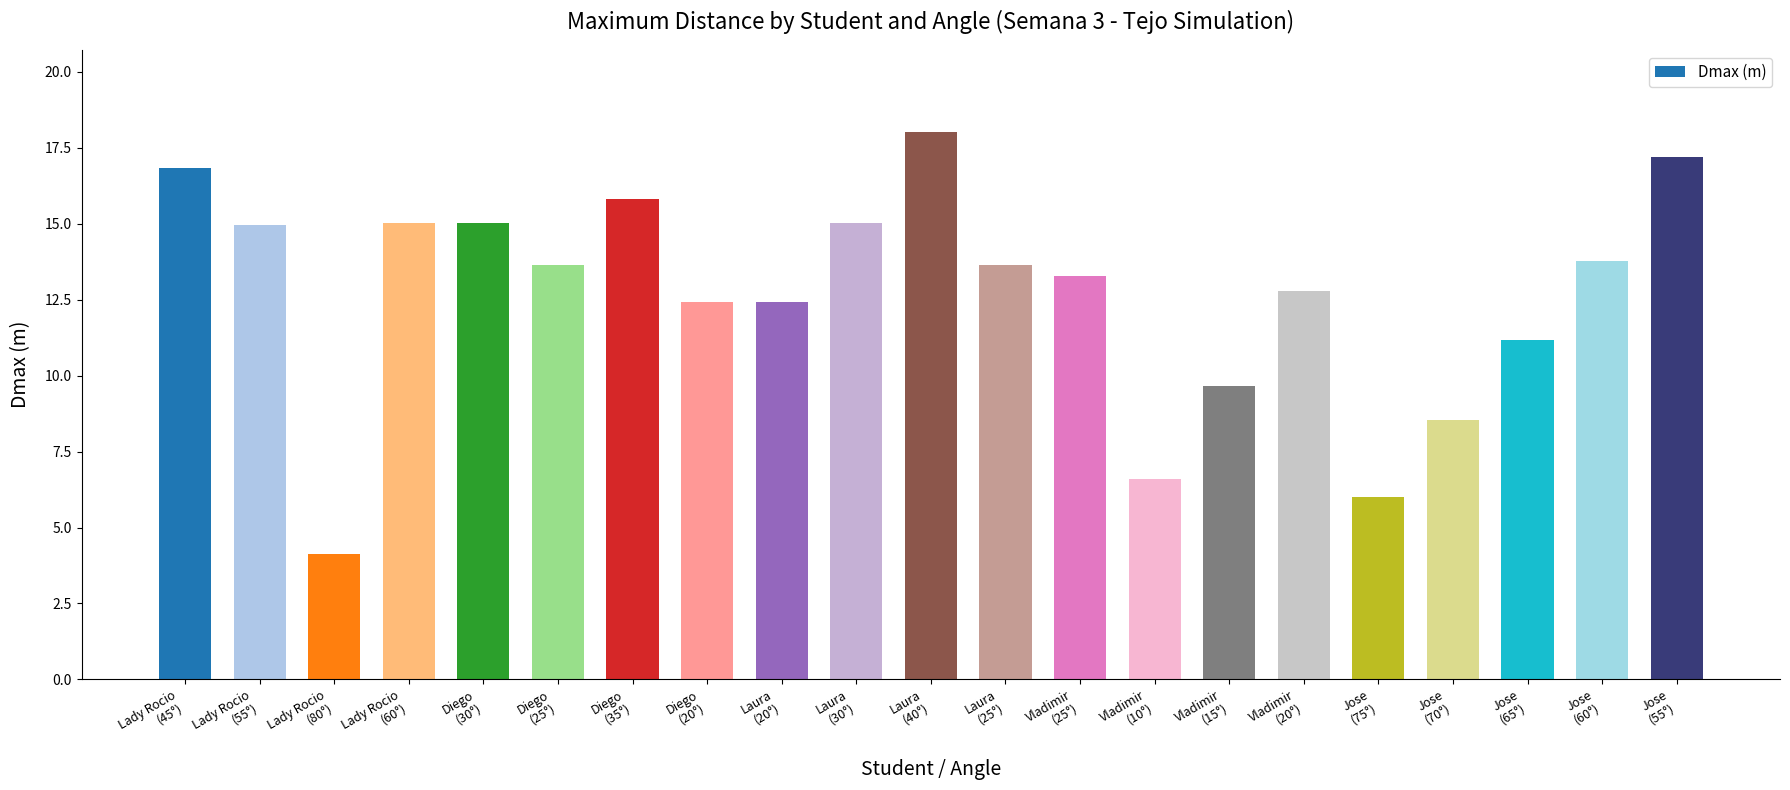

What position from the left is Laura
(30°)?

10